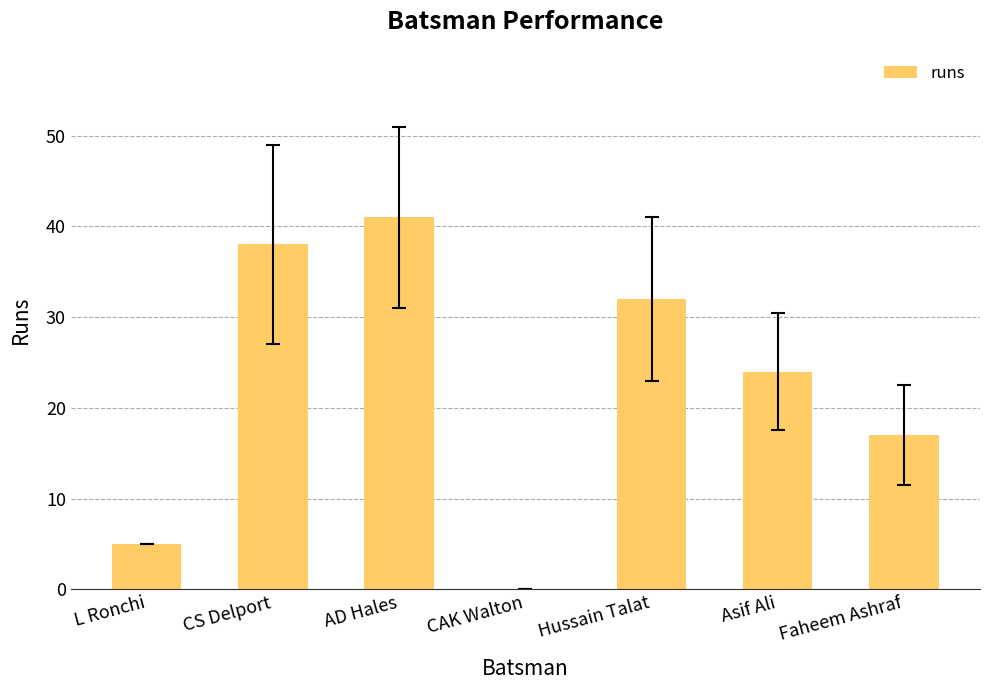

Which category has the highest value across all series?

AD Hales